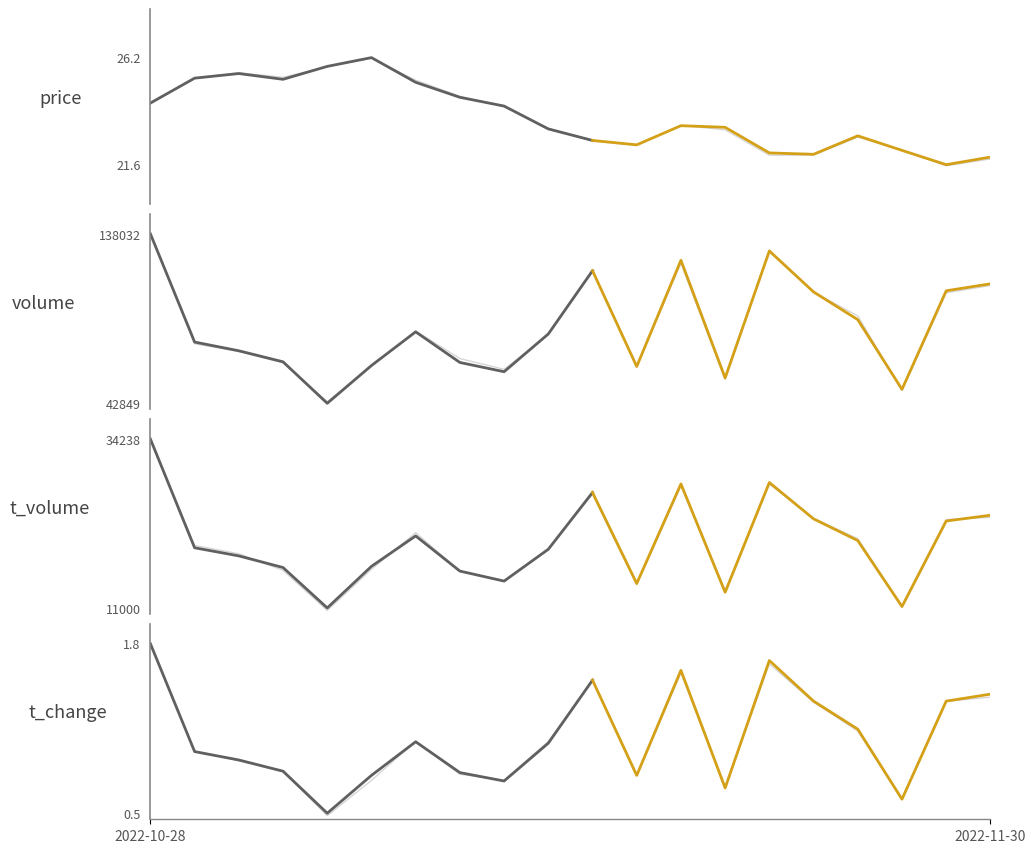

True or false: t_change and volume intersect in this chart.

False